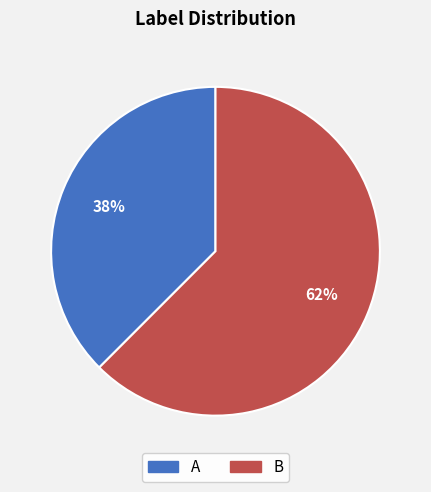

To the nearest percent, what is the average slice percentage?

50%